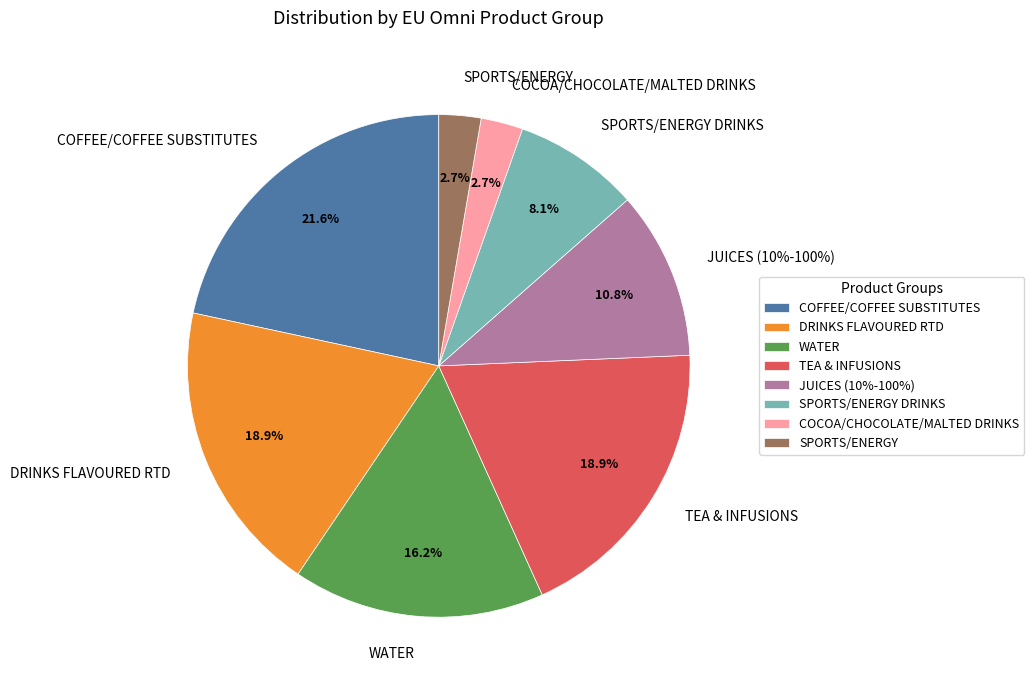

Which slice is the largest?

COFFEE/COFFEE SUBSTITUTES